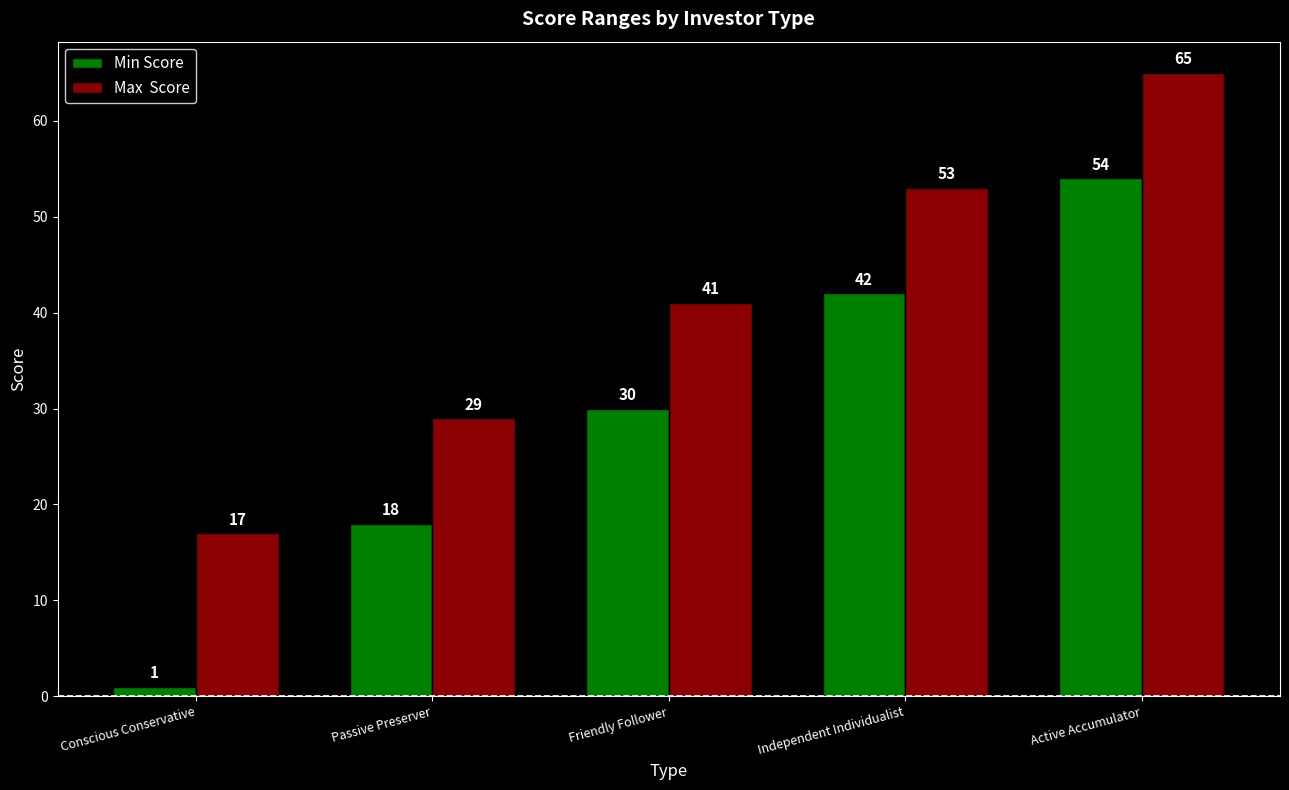

Which category has the lowest value across all series?

Conscious Conservative